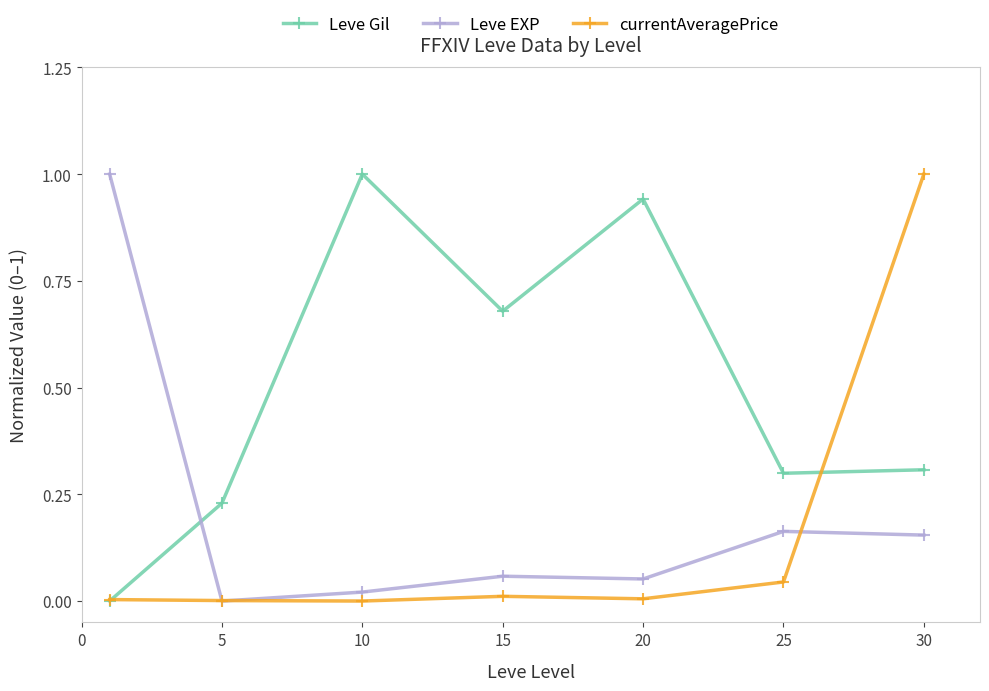

True or false: Leve Gil has more than 2 interior local peaks.

False